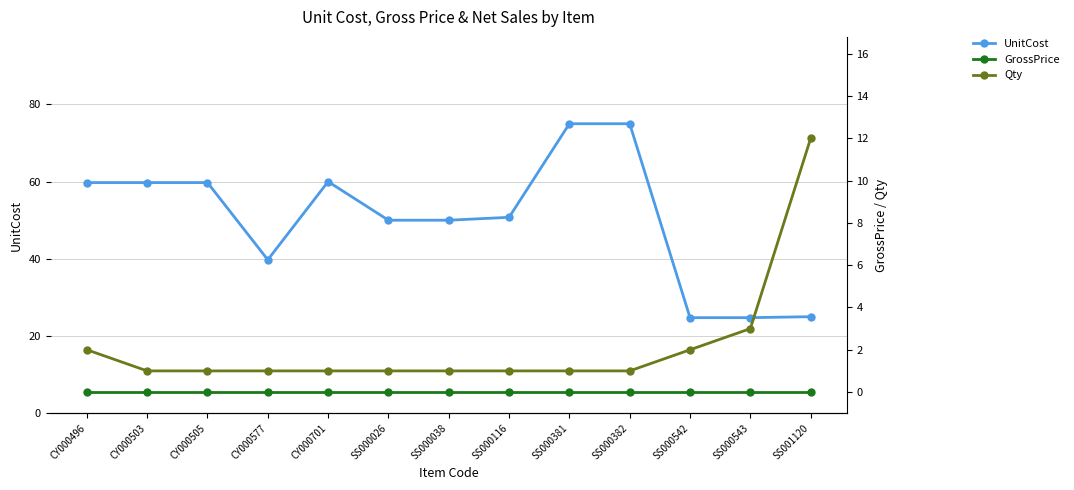

What position from the right is SS000026?

8